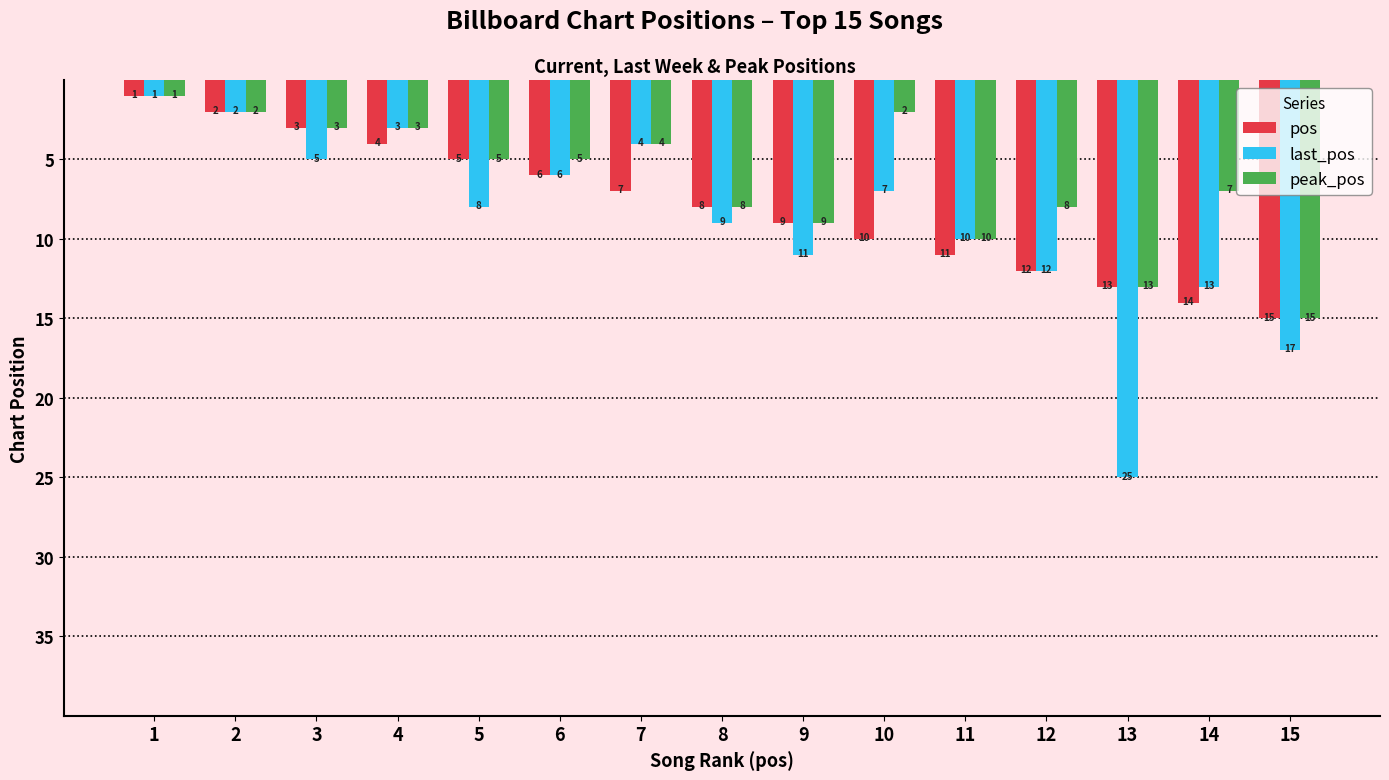

What is the value of the last_pos bar at the 14th from the left?

13